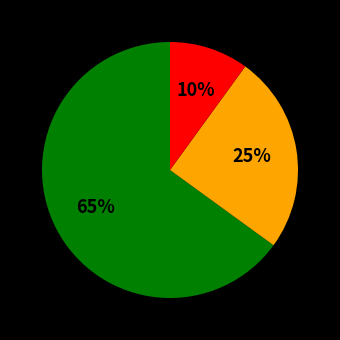

Does any single category account for the majority?

Yes